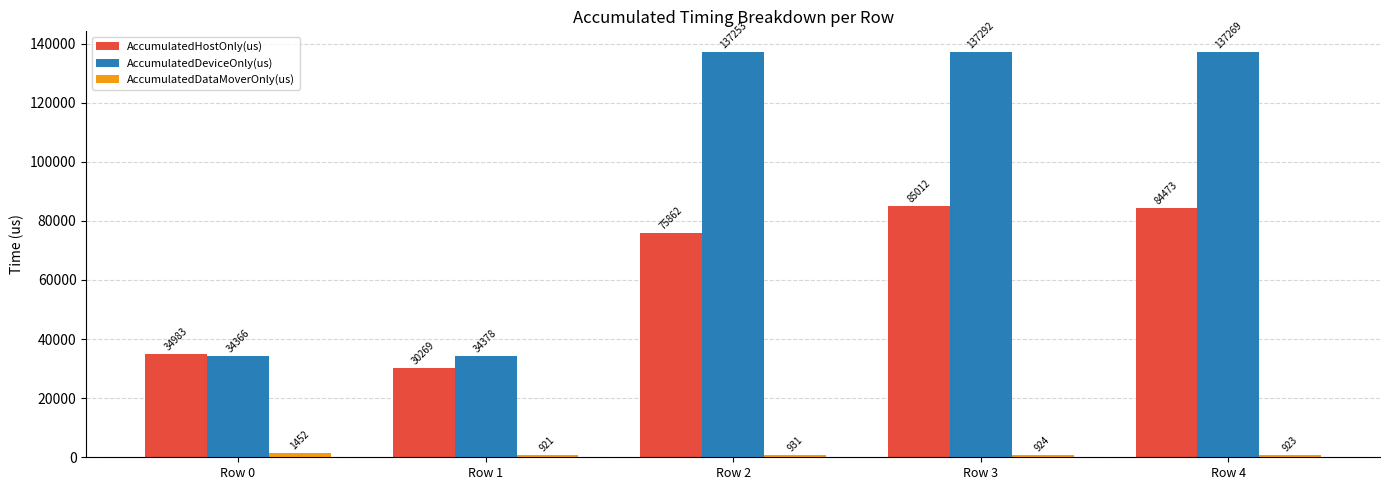

True or false: AccumulatedDeviceOnly(us) has a value of 54701.8 at Row 1.

False